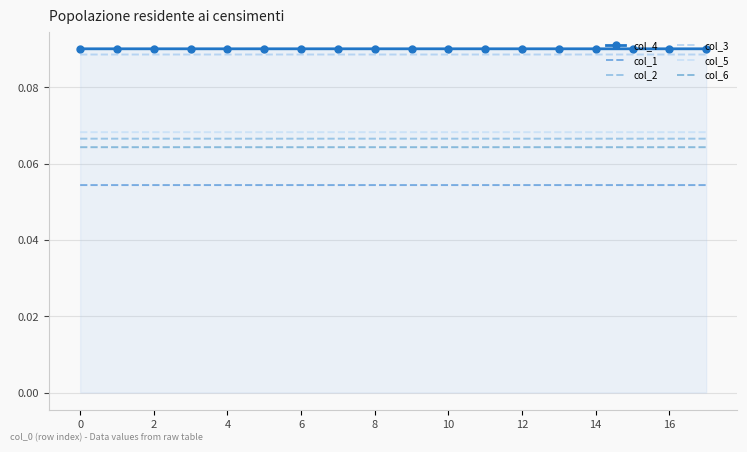

List the series in order of their peak value, lowest first.

col_1, col_6, col_2, col_5, col_3, col_4